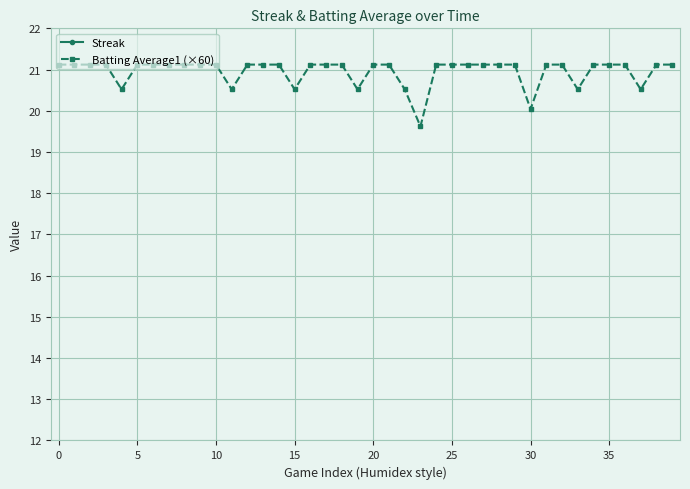

What is the difference between the highest and lowest values at 30?

20.1